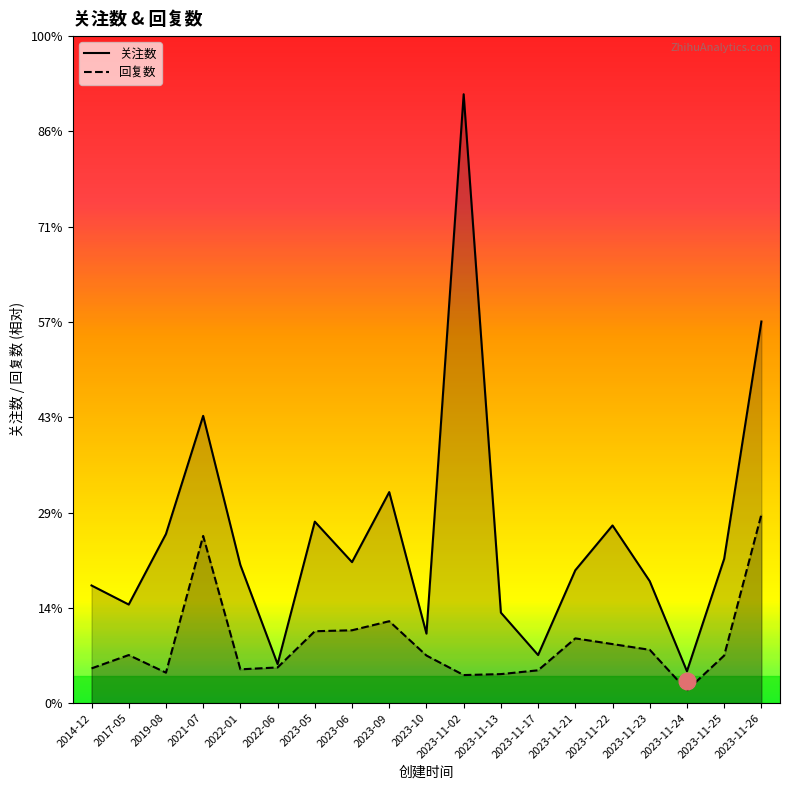

Count the number of data series in this chart.

2